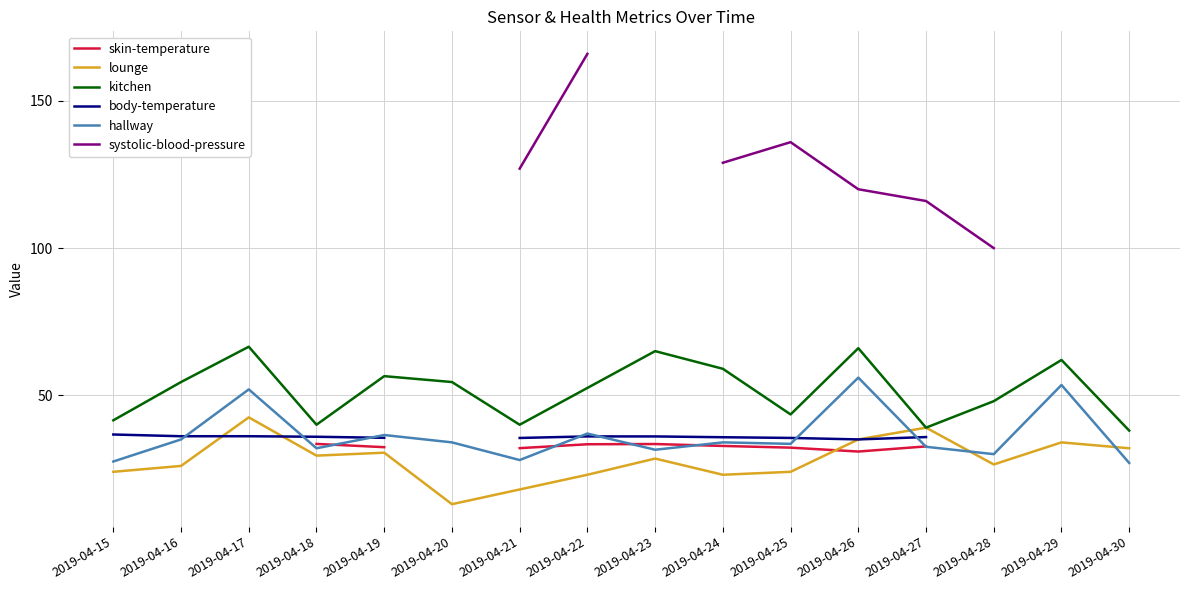

What is the value of the kitchen point at the 13th from the left?

39.0